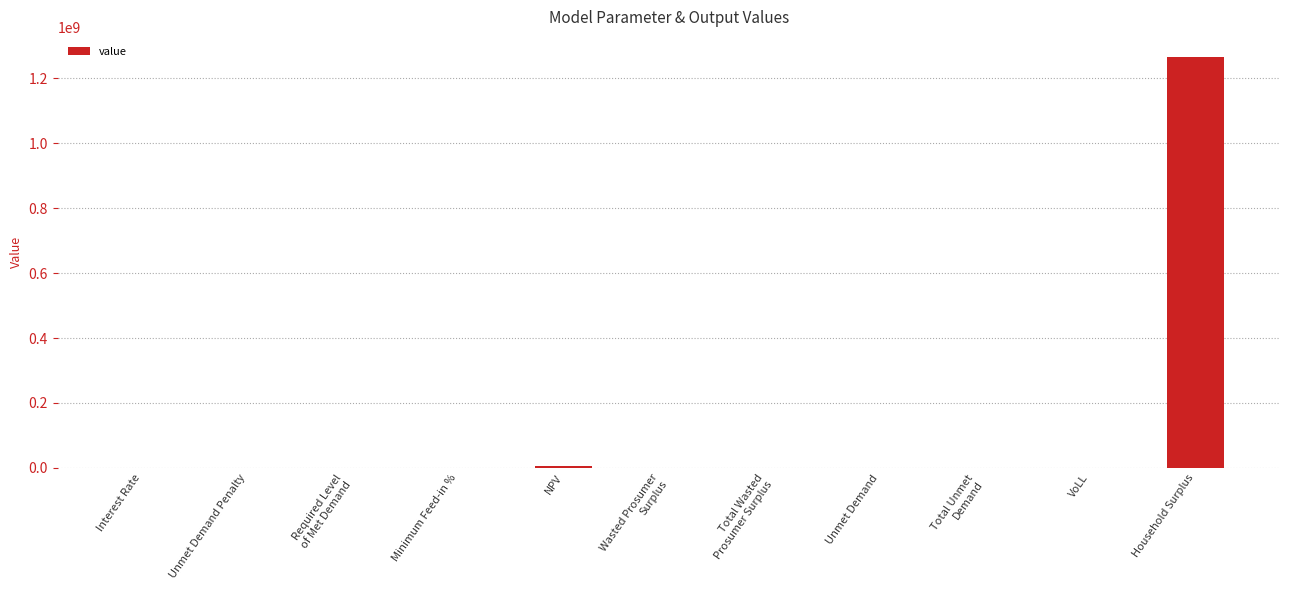

What is the average value?

115389544.3